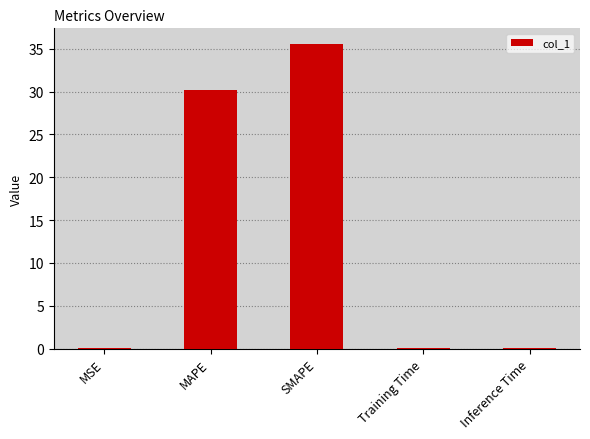

Which category has the highest value across all series?

SMAPE